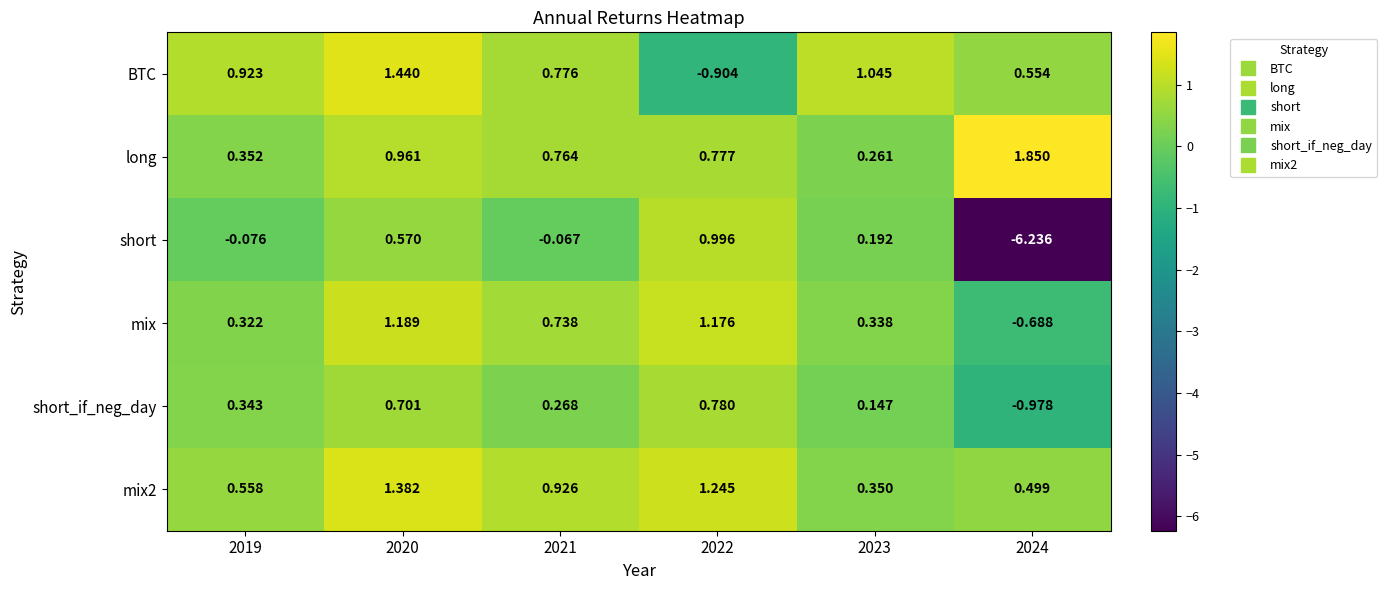

Between 2023 and 2024, which series saw the biggest shift?

short